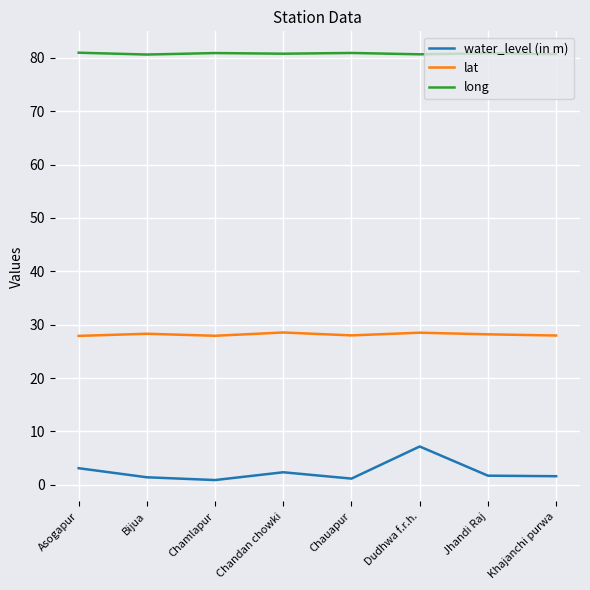

What is the maximum value shown in the chart?

81.0